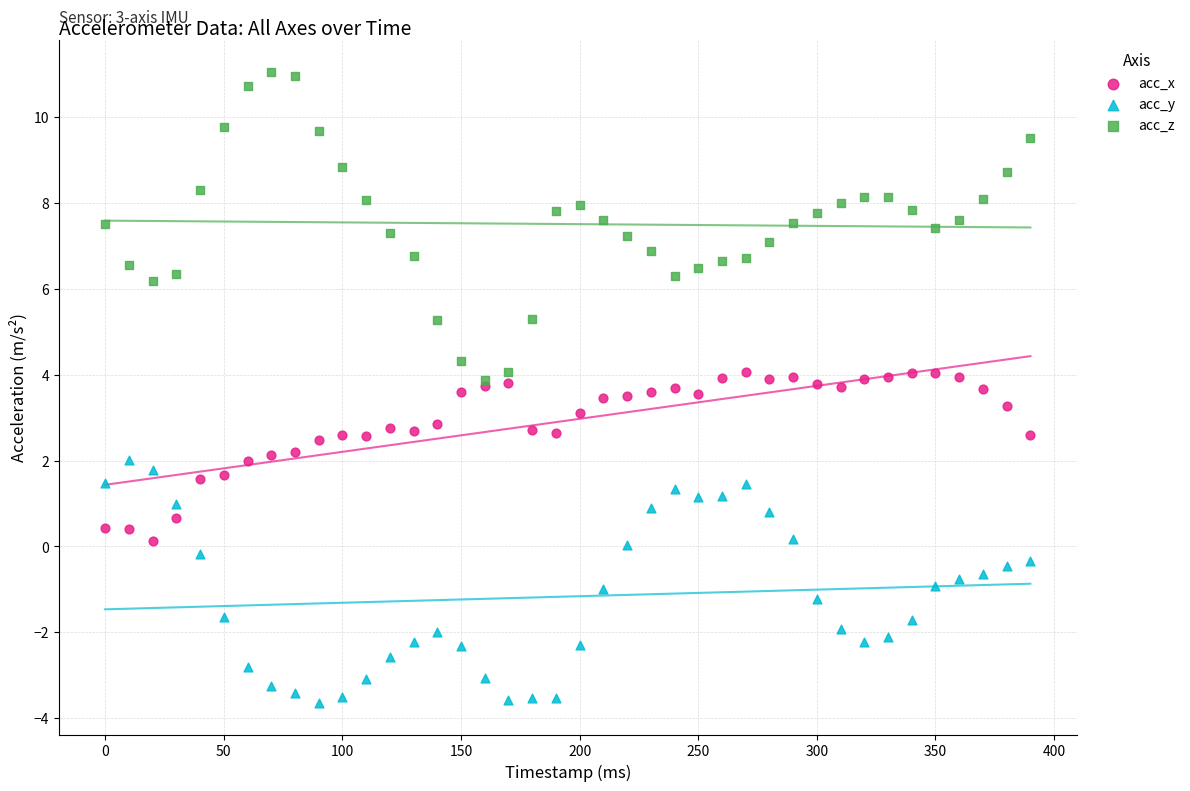

What are all the series names shown in the legend?

acc_x, acc_y, acc_z